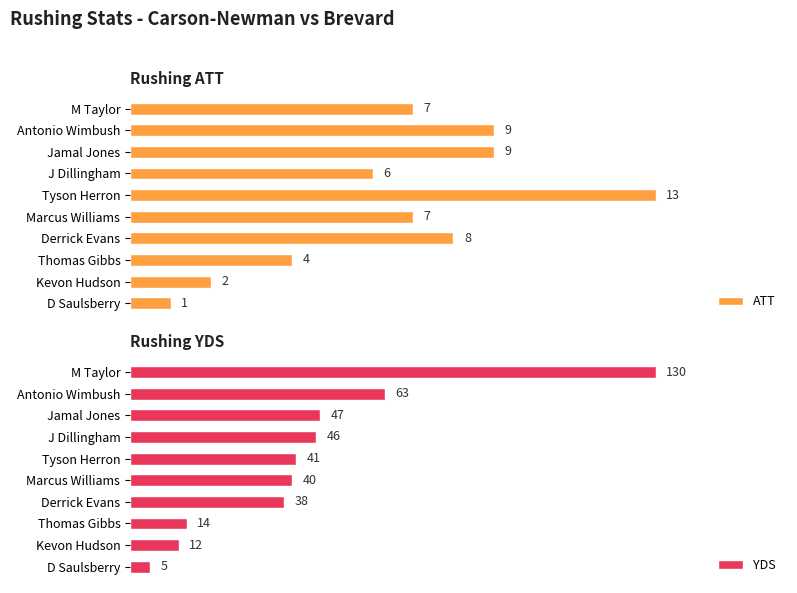

At which label does ATT reach its peak?

Tyson Herron